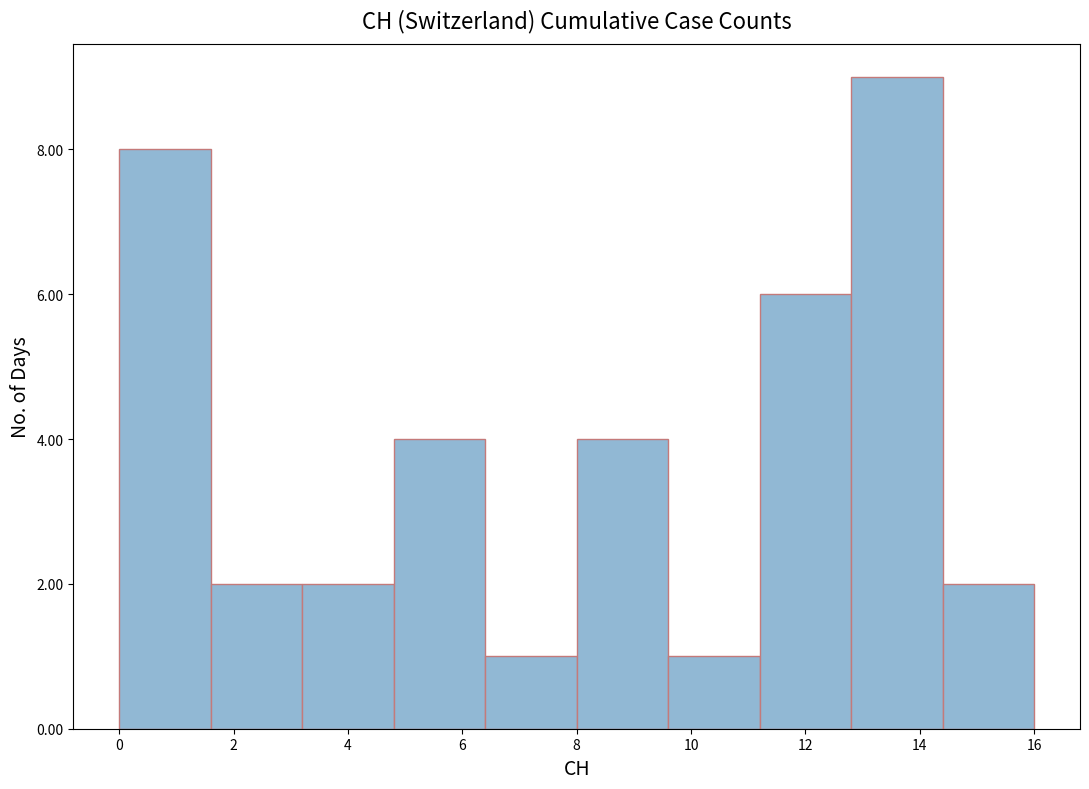

Over which range of the x-axis is the bar tallest?

12.8 to 14.4